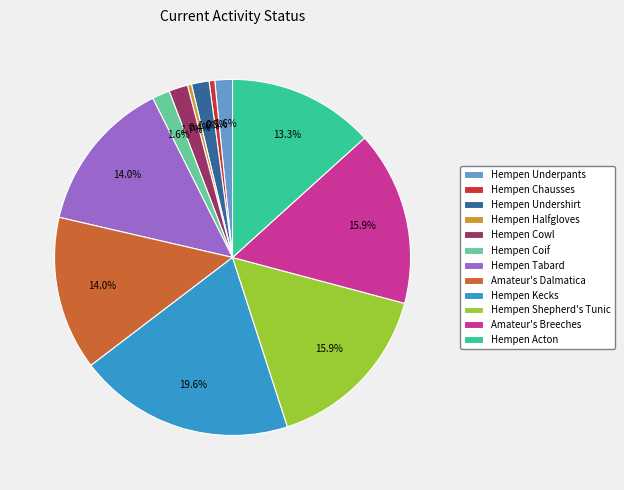

To the nearest percent, what is the average slice percentage?

8%